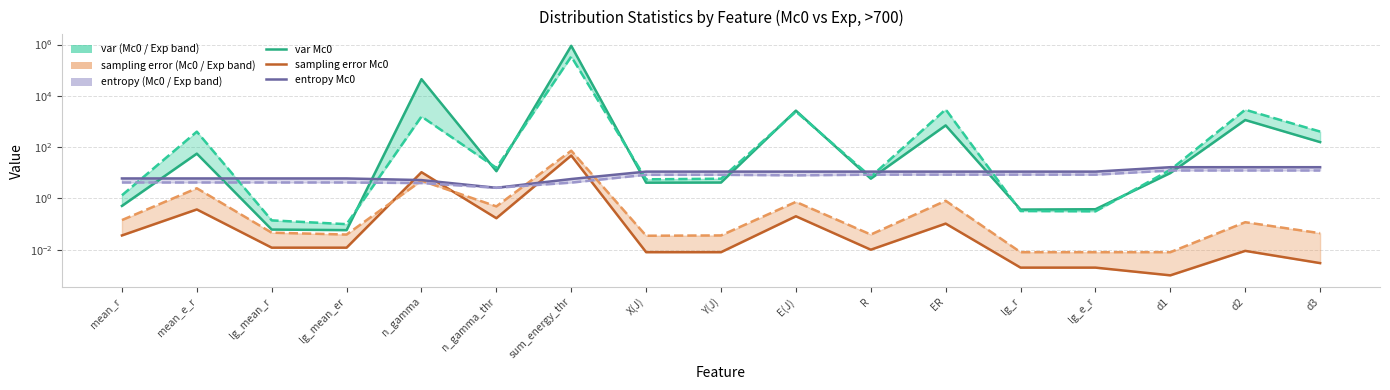

Rank the categories by entropy Exp value from lowest to highest.

n_gamma_thr, n_gamma, sum_energy_thr, mean_r, mean_e_r, lg_mean_r, lg_mean_er, E(J), Y(J), X(J), R, ER, lg_r, lg_e_r, d1, d2, d3